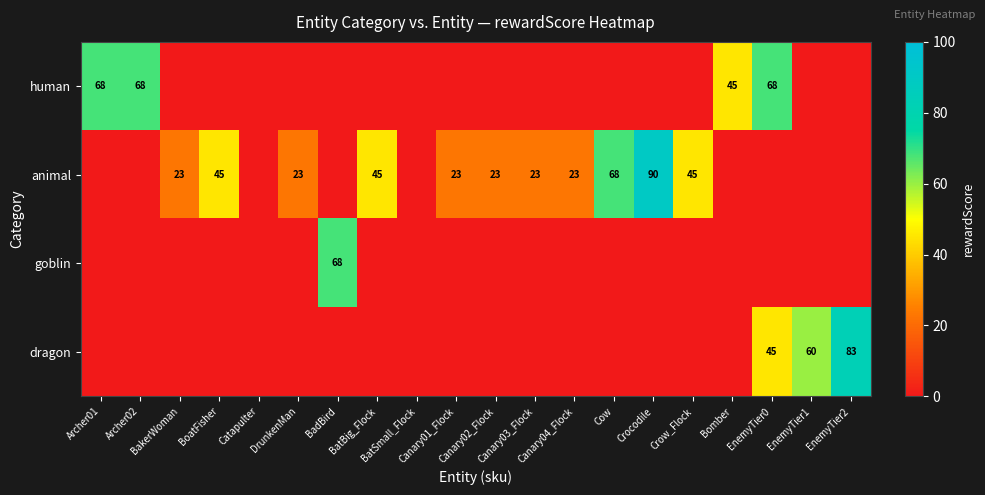

Is it true that animal equals 23 at Canary04_Flock?

True